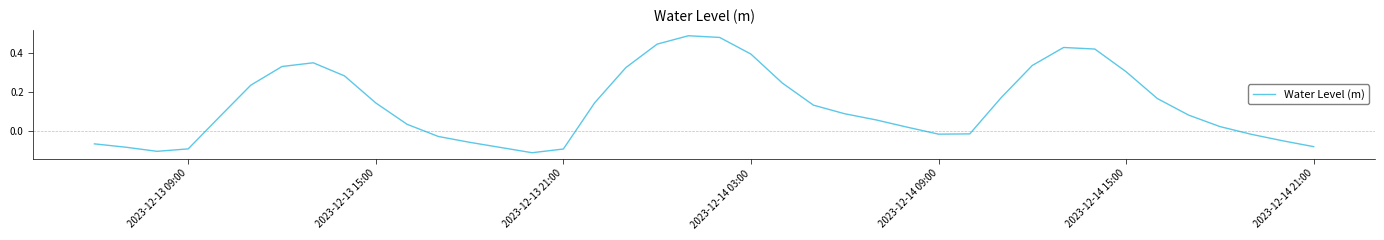

What is the difference between the maximum and minimum values?

0.6